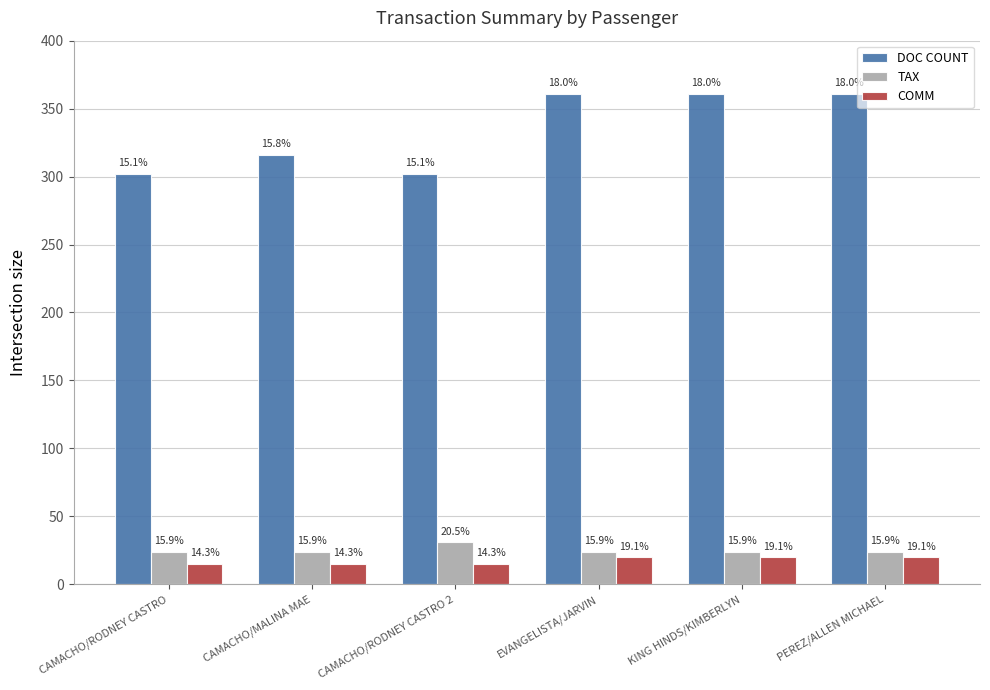

Are the bars grouped side by side (vs. stacked)?

Yes